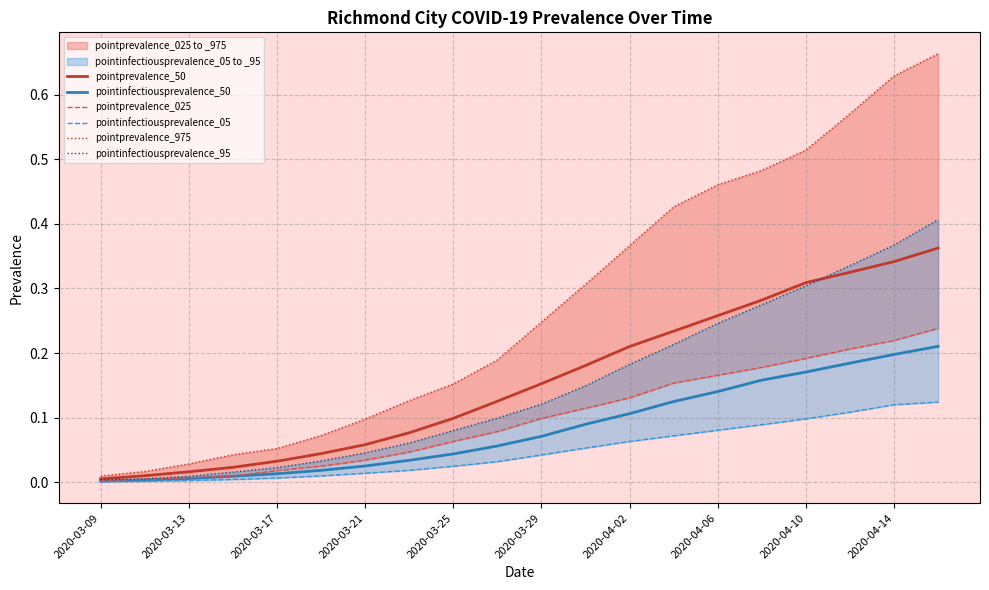

What is the difference between the second highest and minimum values in the pointinfectiousprevalence_05 series?

0.1